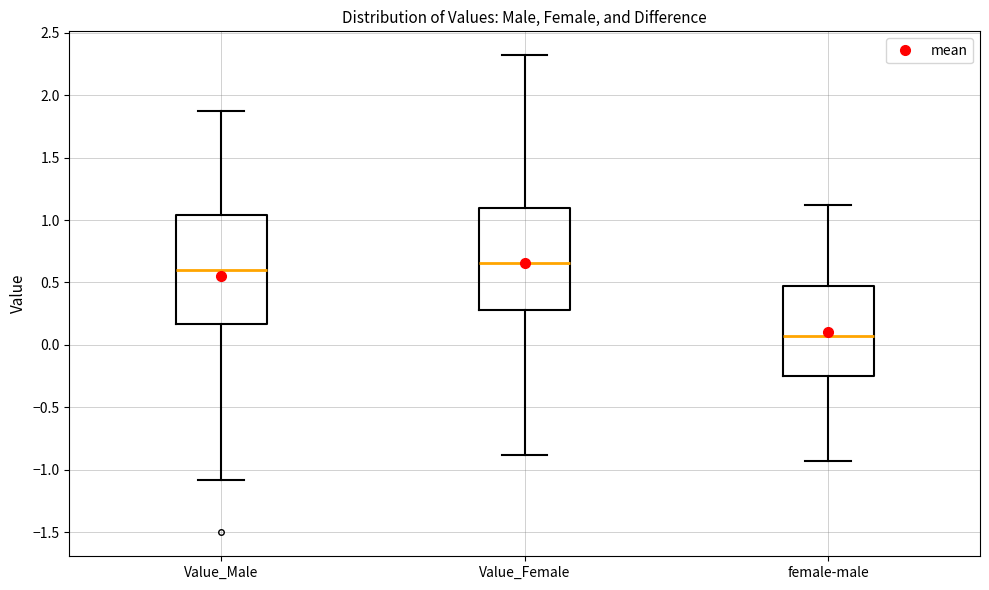

Reading left to right, transcribe this box plot: for each box, give where its median line is, the range the box spans, and where its two whiskers end, as read against the y-axis. The values are not printed on the chart, so give them approximately, as read against the axis.

Value_Male: median 0.60, box 0.15 to 1.05, whiskers -1.10 to 1.85
Value_Female: median 0.65, box 0.30 to 1.10, whiskers -0.90 to 2.30
female-male: median 0.05, box -0.25 to 0.45, whiskers -0.95 to 1.10